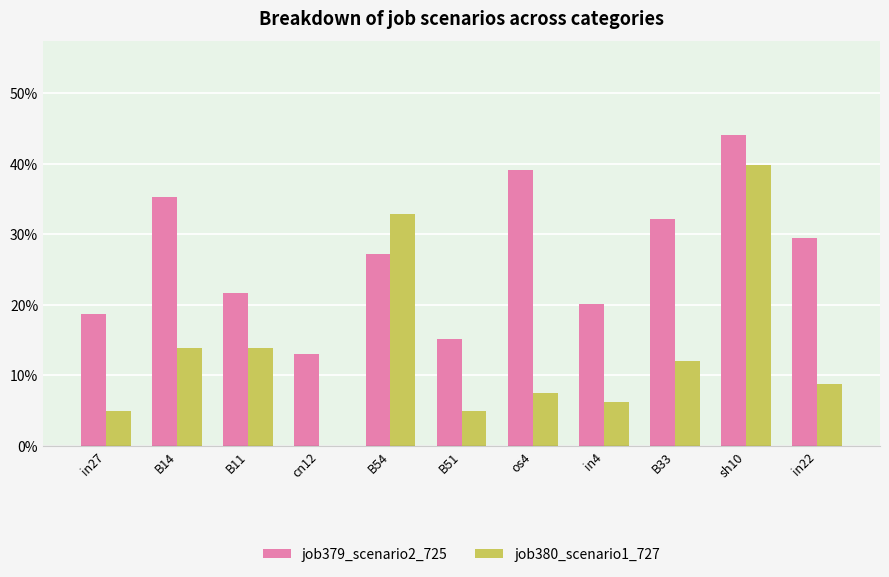

What is the average value of the job380_scenario1_727 series?

0.1